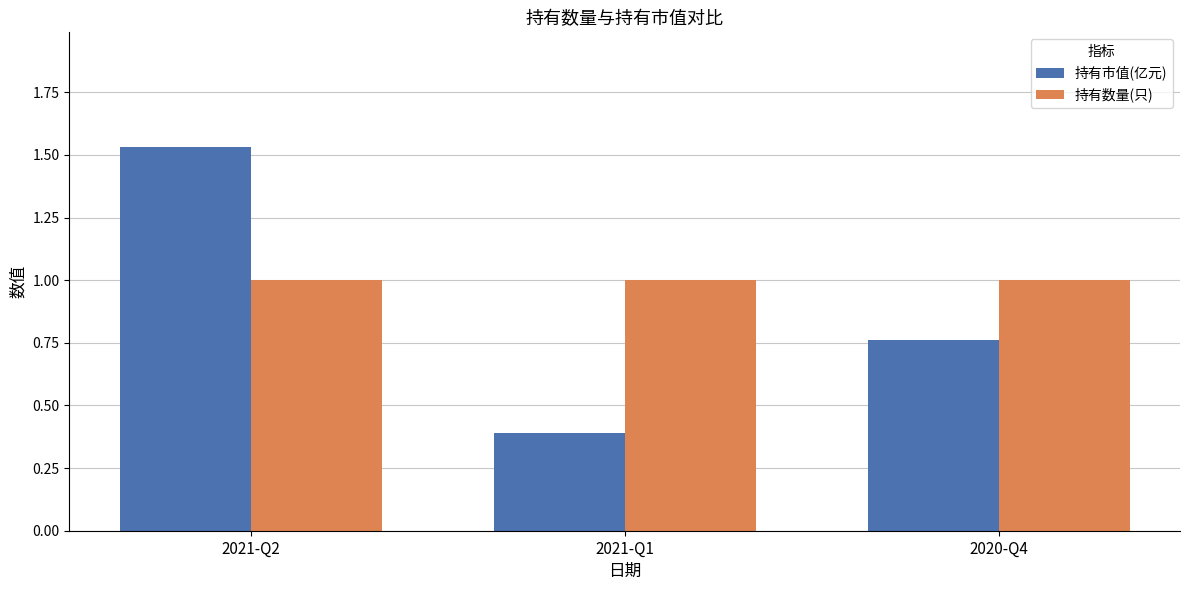

At which label does 持有市值(亿元) reach its minimum?

2021-Q1